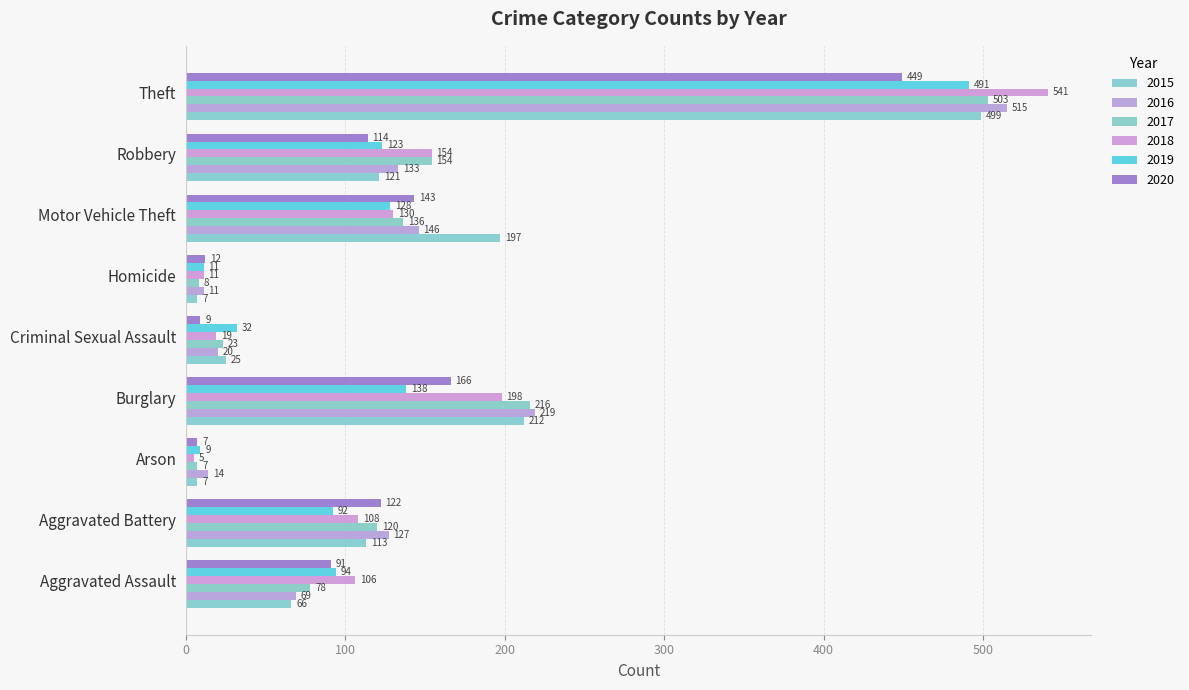

How many values in the 2017 series are below 120?

4